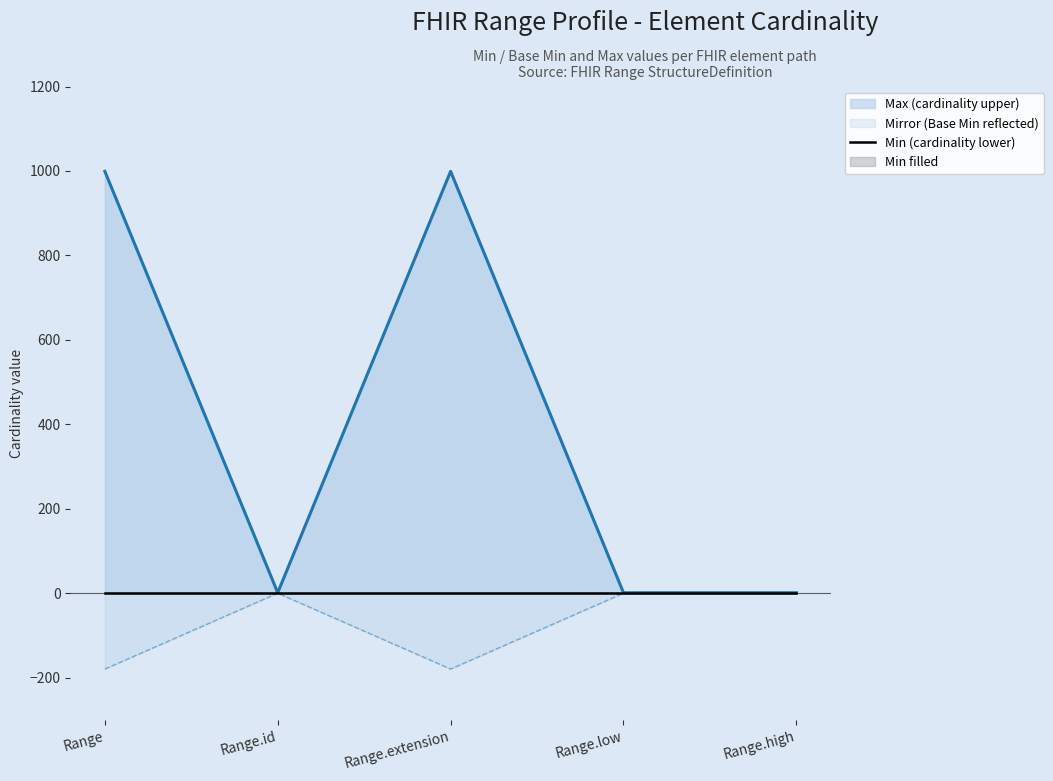

Reading right to left, what are all the values shown in this chart?

Max (cardinality upper): Range.high=1.0	Range.low=1.0	Range.extension=999.0	Range.id=1.0	Range=999.0
Mirror (Base Min reflected): Range.high=-0.2	Range.low=-0.2	Range.extension=-179.8	Range.id=-0.2	Range=-179.8
Min (cardinality lower): Range.high=0.0	Range.low=0.0	Range.extension=0.0	Range.id=0.0	Range=0.0